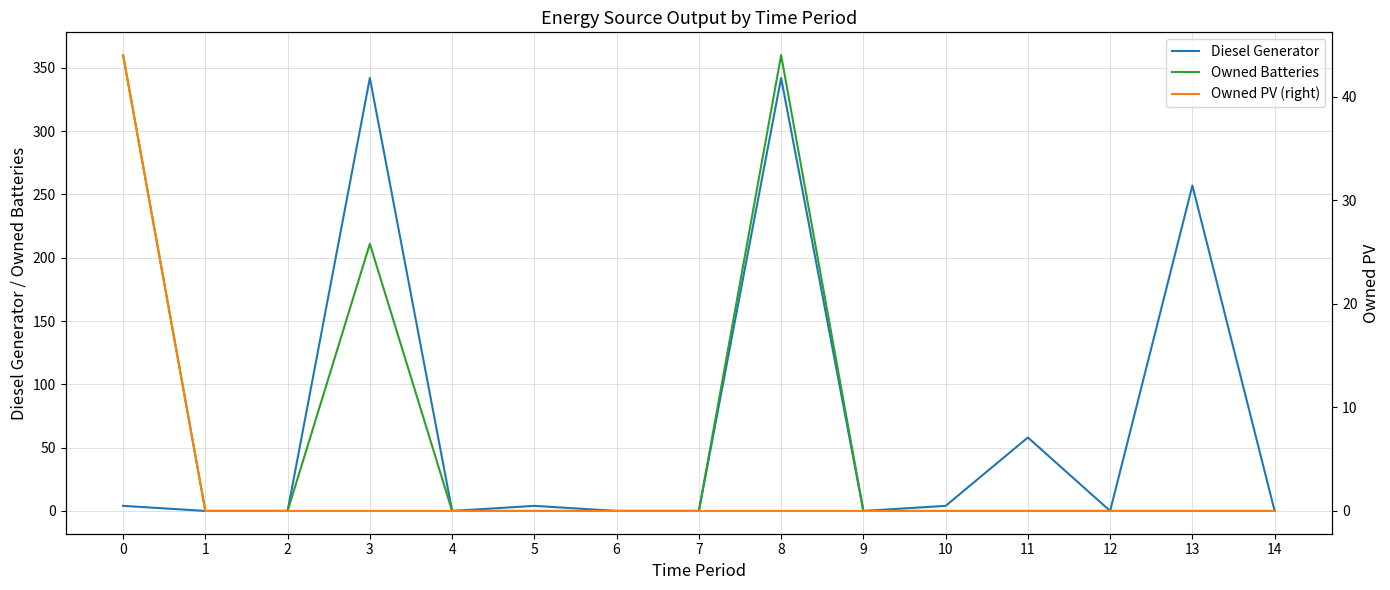

The Diesel Generator series shows 7 at 5. True or false?

False